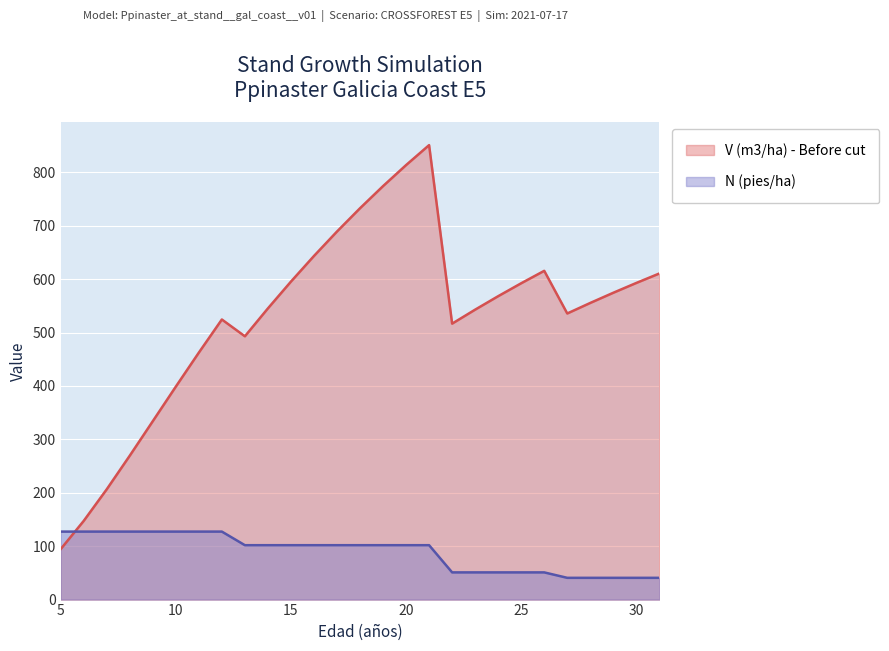

What is the minimum value for V (m3/ha) - Before cut?

94.5